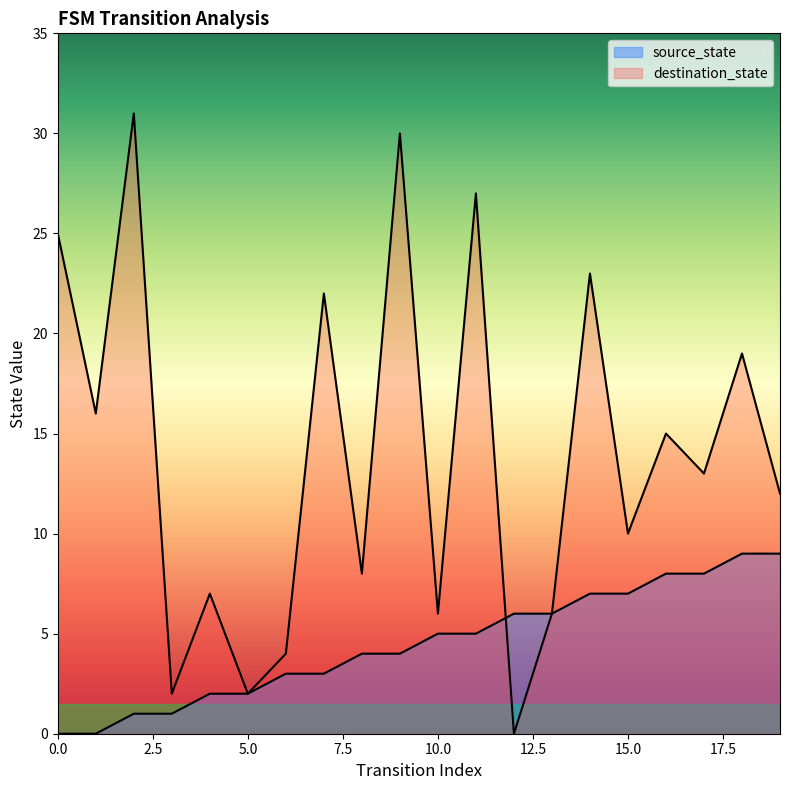

What is the average value of the destination_state series?

14